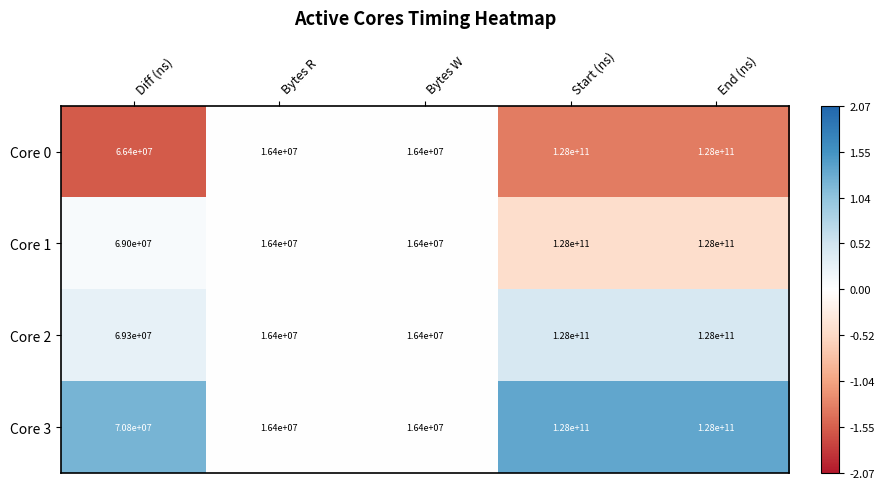

At which label is Core 1 closest to 64008200000?

Diff (ns)